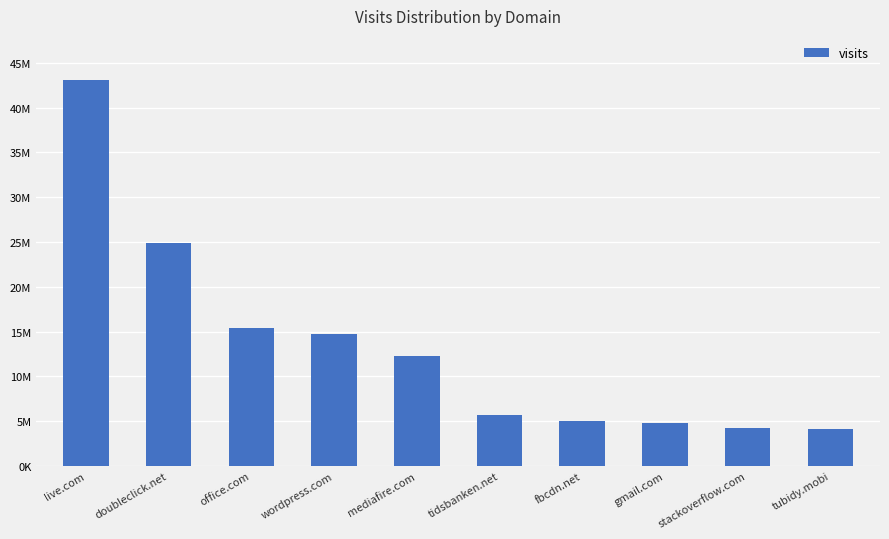

What is the value of the 2nd bar from the left?

24857590